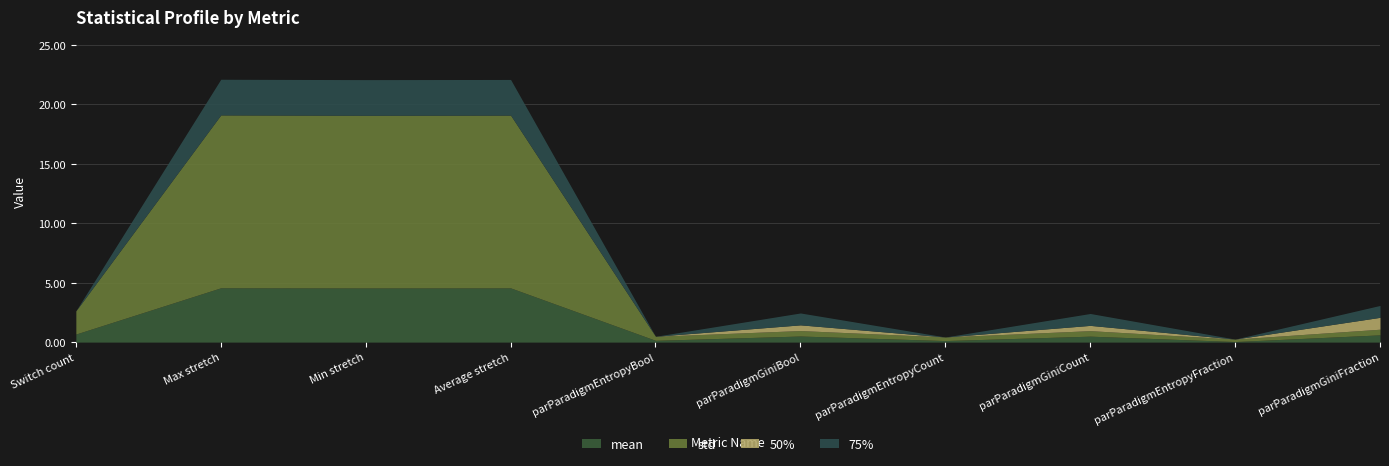

Where is the first local maximum for mean?

Max stretch